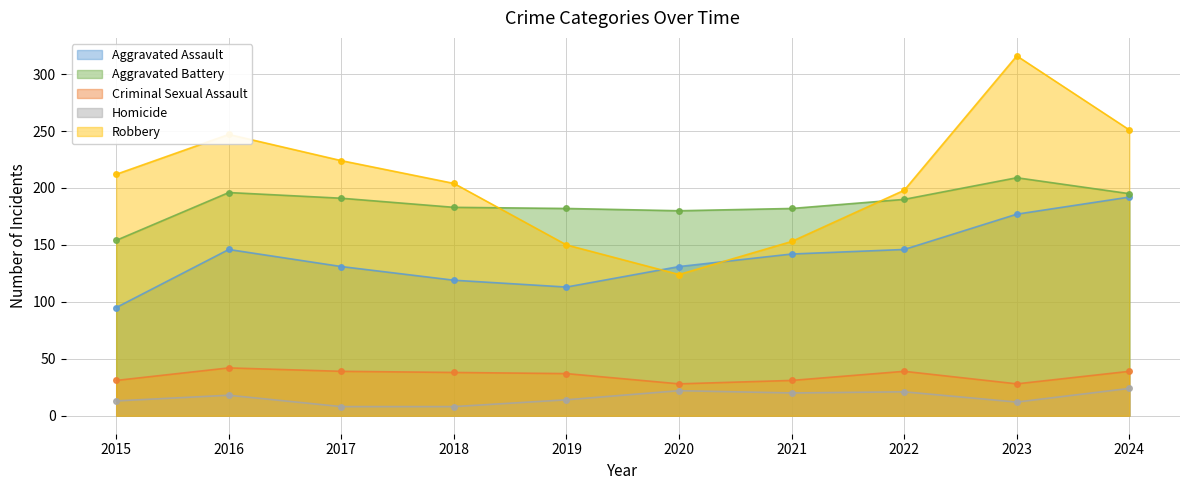

How many distinct data groups are displayed?

5